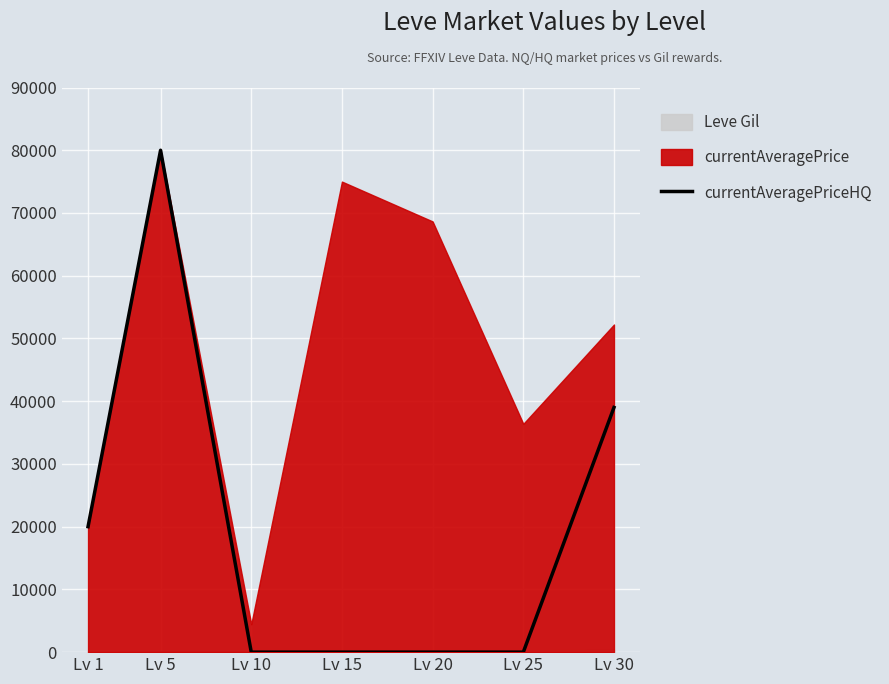

What is the greatest value displayed?

80000.0